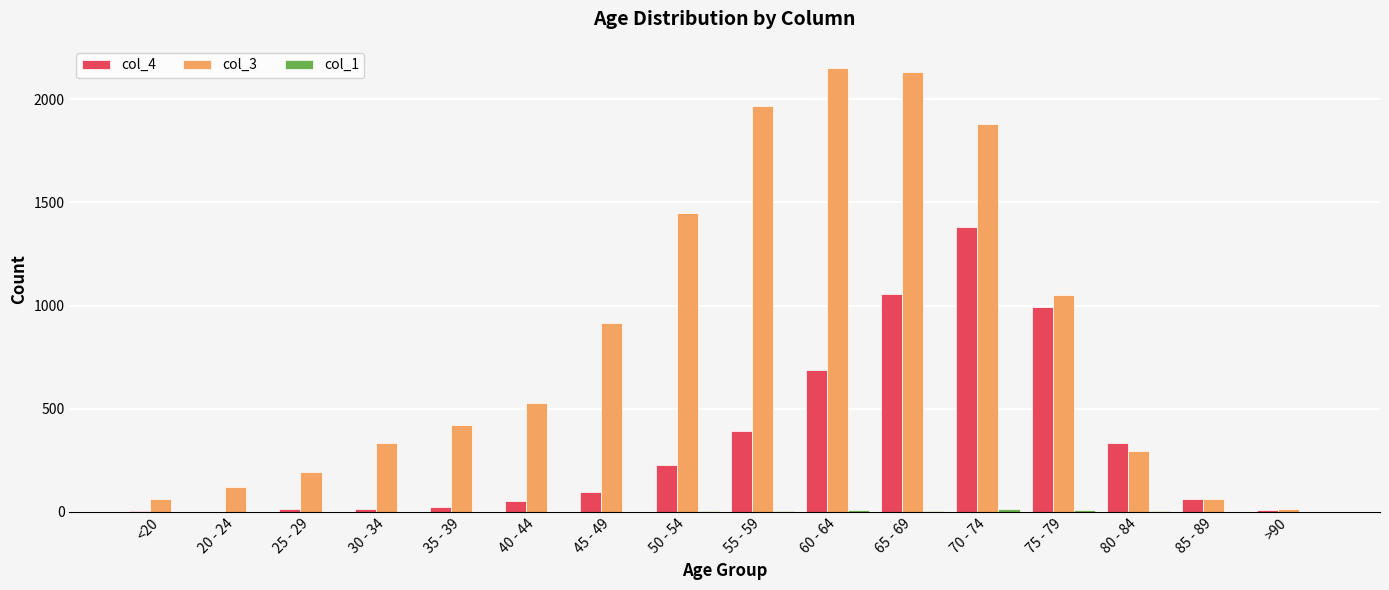

Is the value of col_4 at 70 - 74 greater than the value of col_3 at 60 - 64?

No